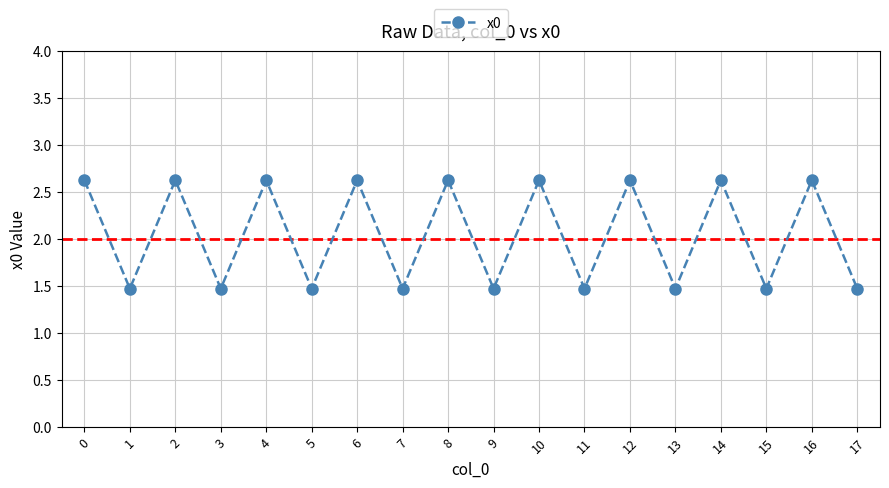

Between 17 and 4, which is larger?

4